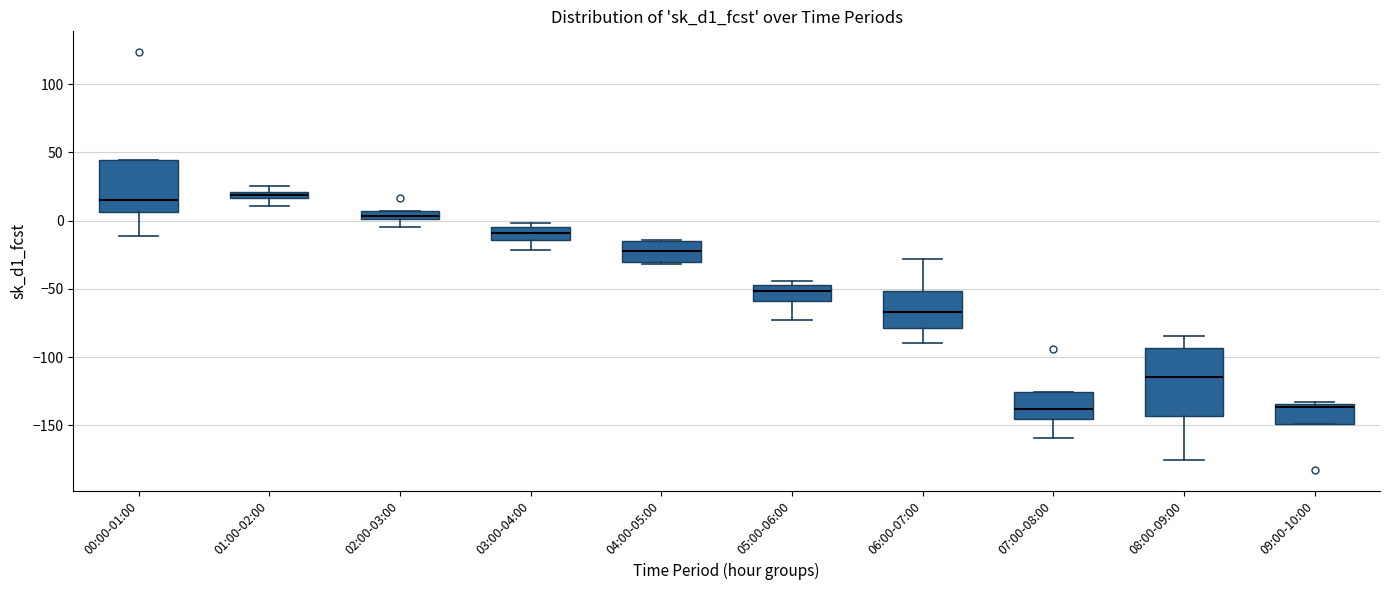

Comparing the boxes themselves (not the whiskers), which one is the tallest?

08:00-09:00